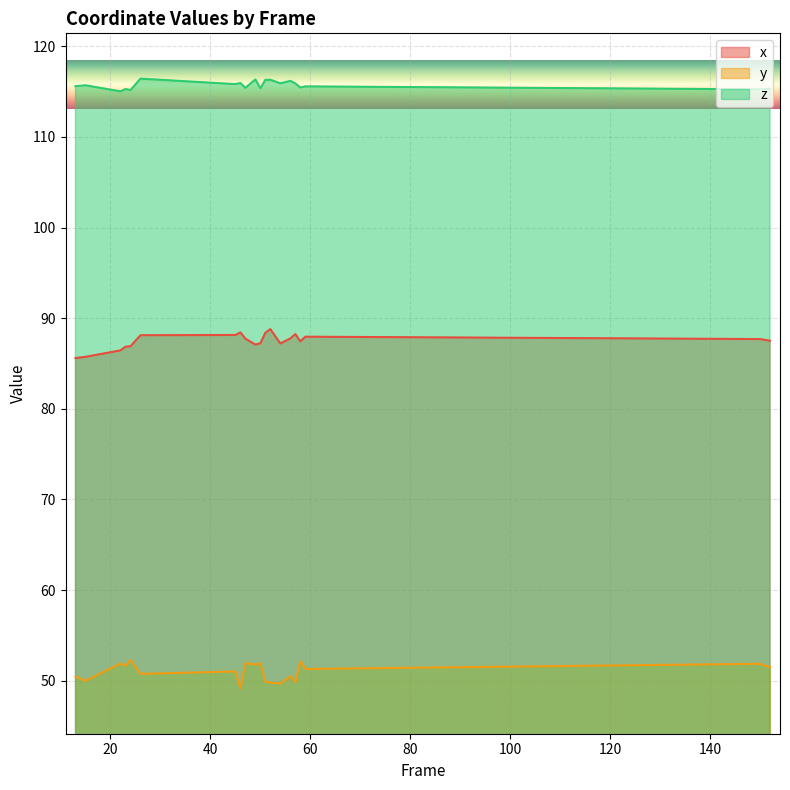

True or false: x and y intersect in this chart.

False